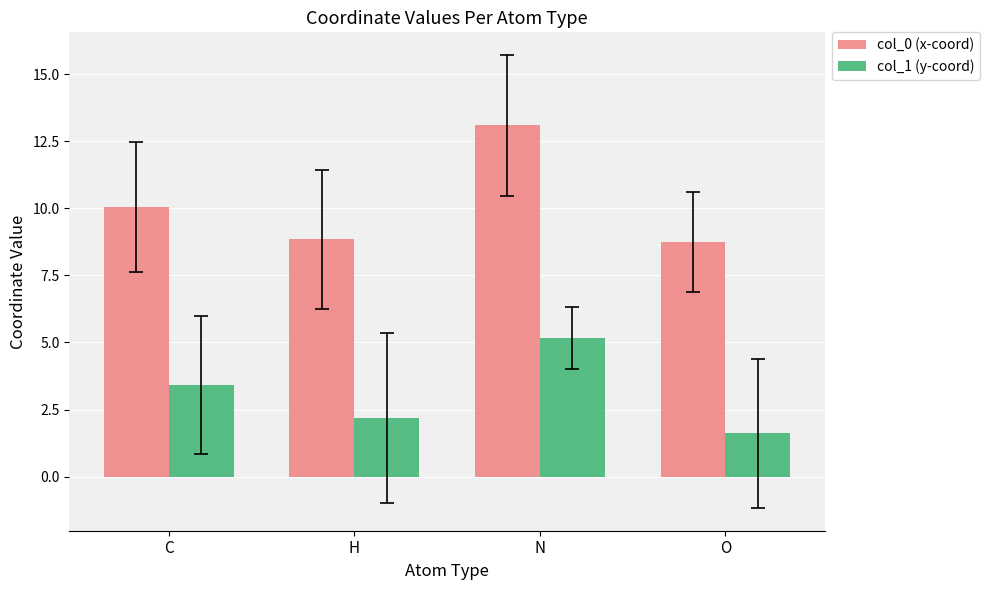

What is the minimum value for col_0 (x-coord)?

8.7